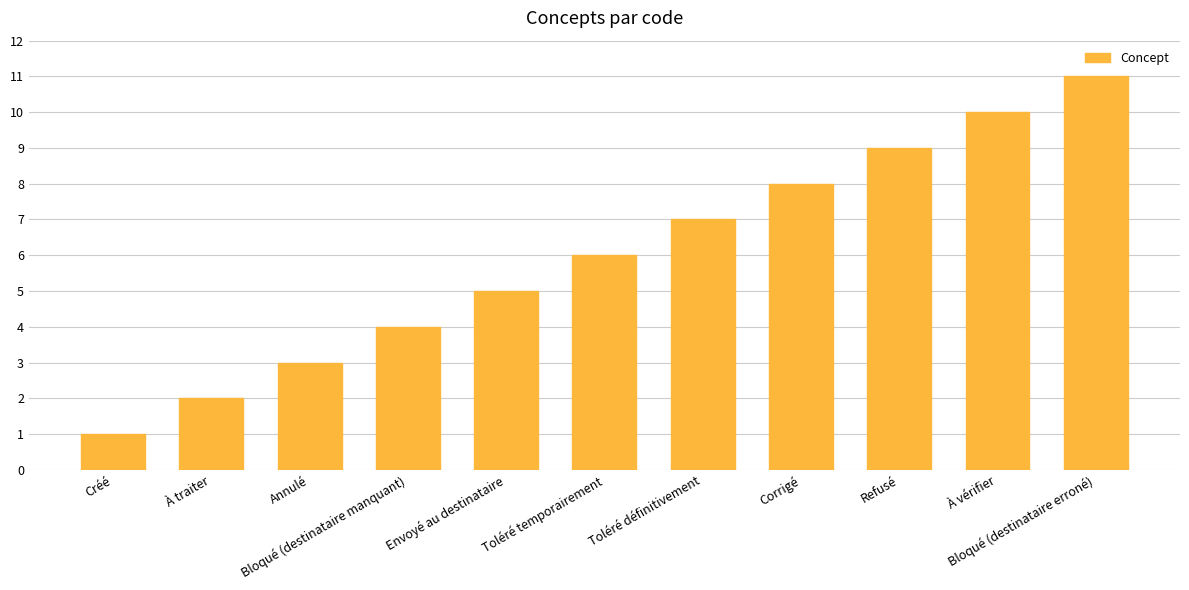

What is the smallest value displayed?

1